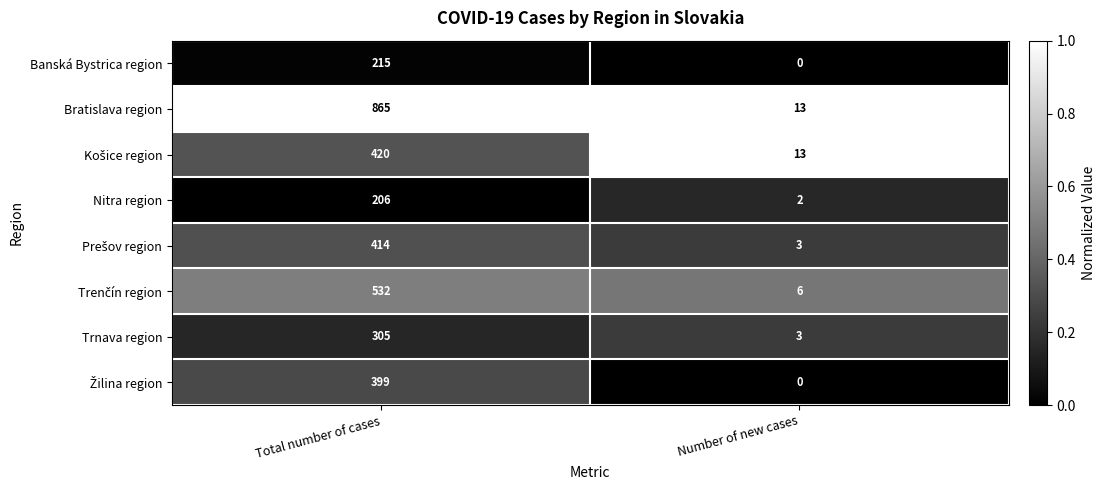

What is the lowest value of the Trnava region series?

3